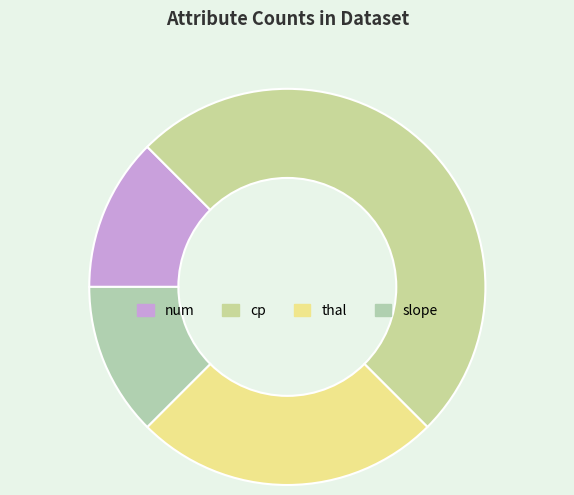

Is it true that cp is 50% of the pie?

True